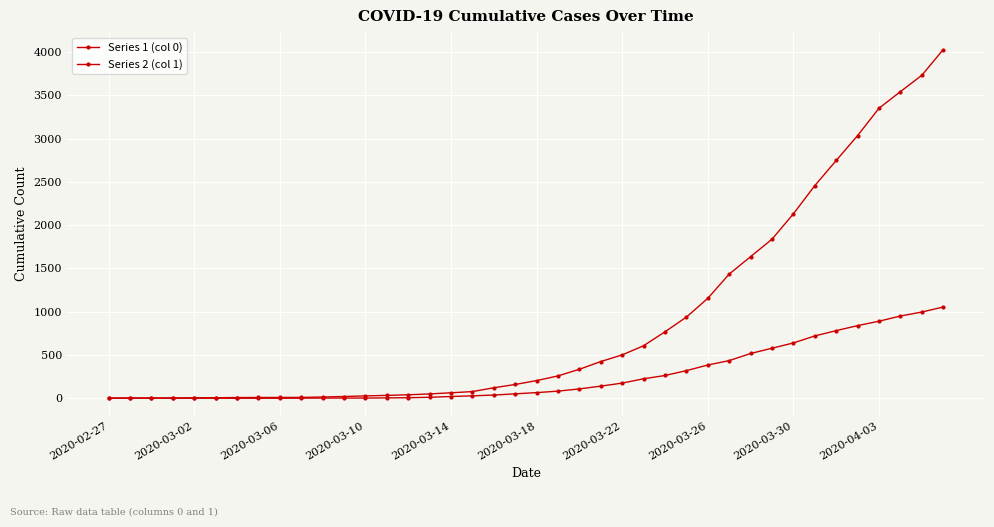

Count the number of data series in this chart.

2